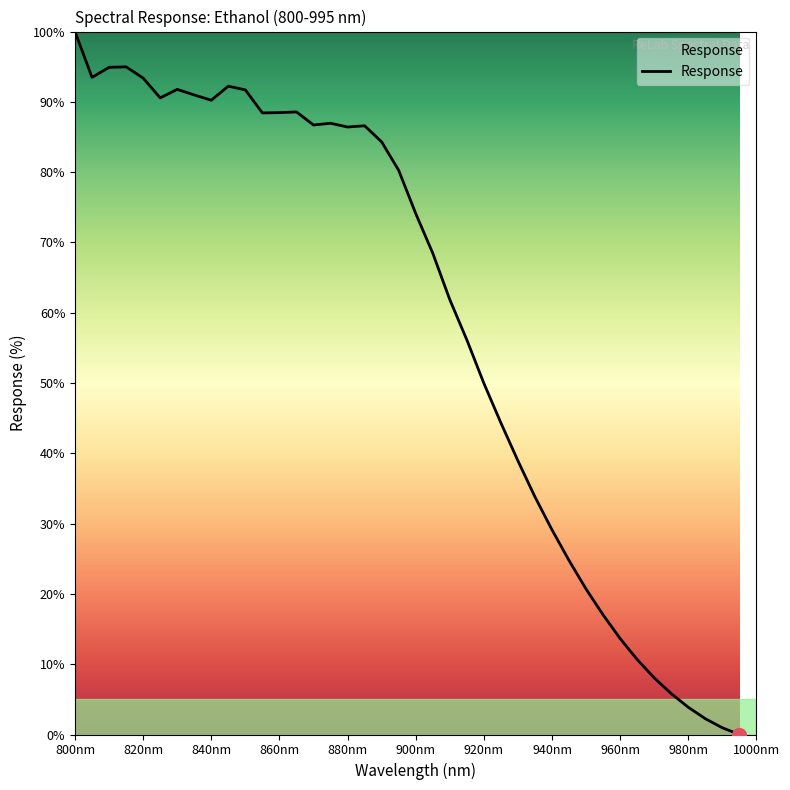

What is the greatest value displayed?

100.0